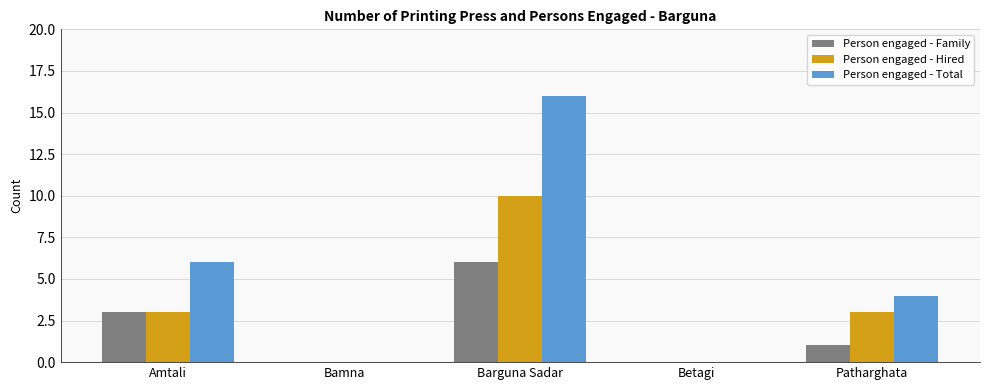

Which label corresponds to the largest value in the chart?

Barguna Sadar